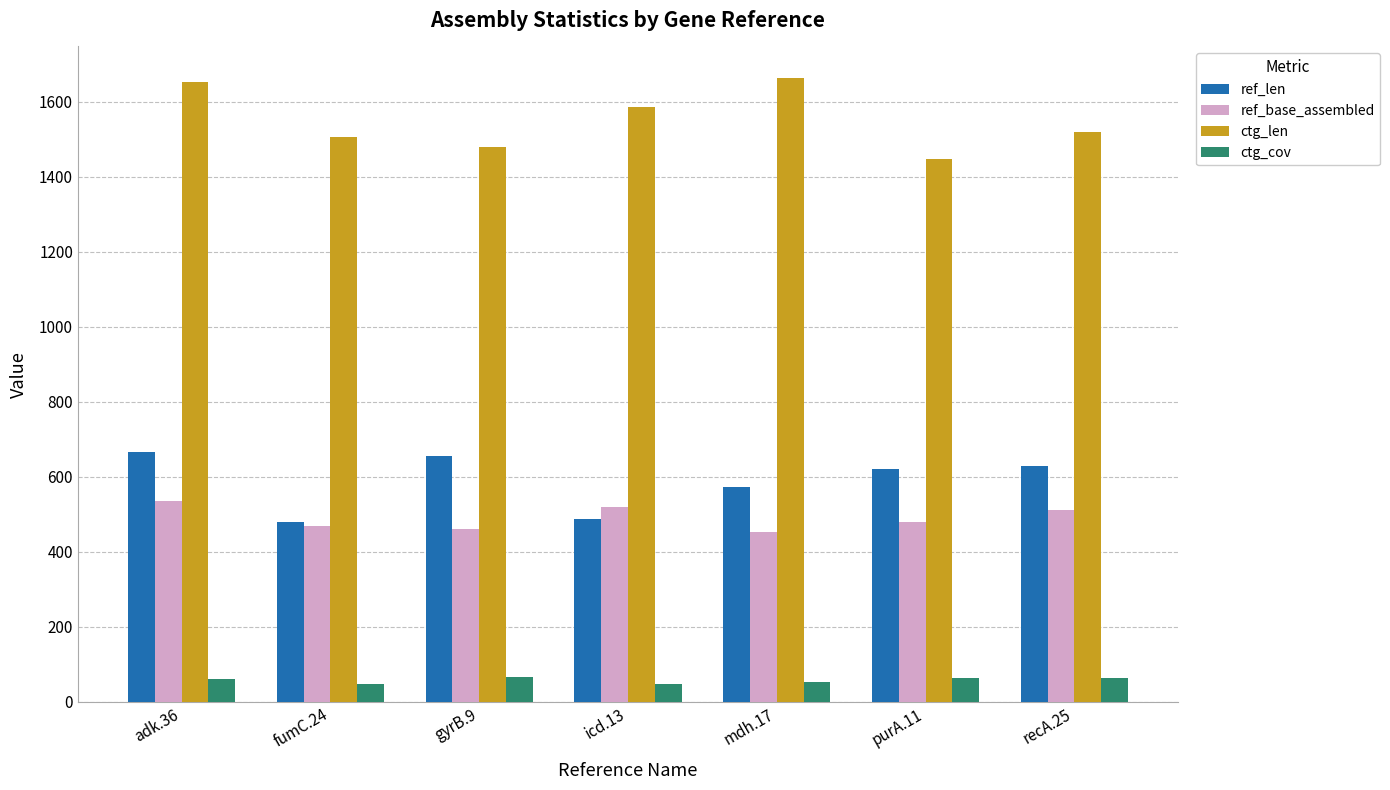

Which series has the largest total across all categories?

ctg_len